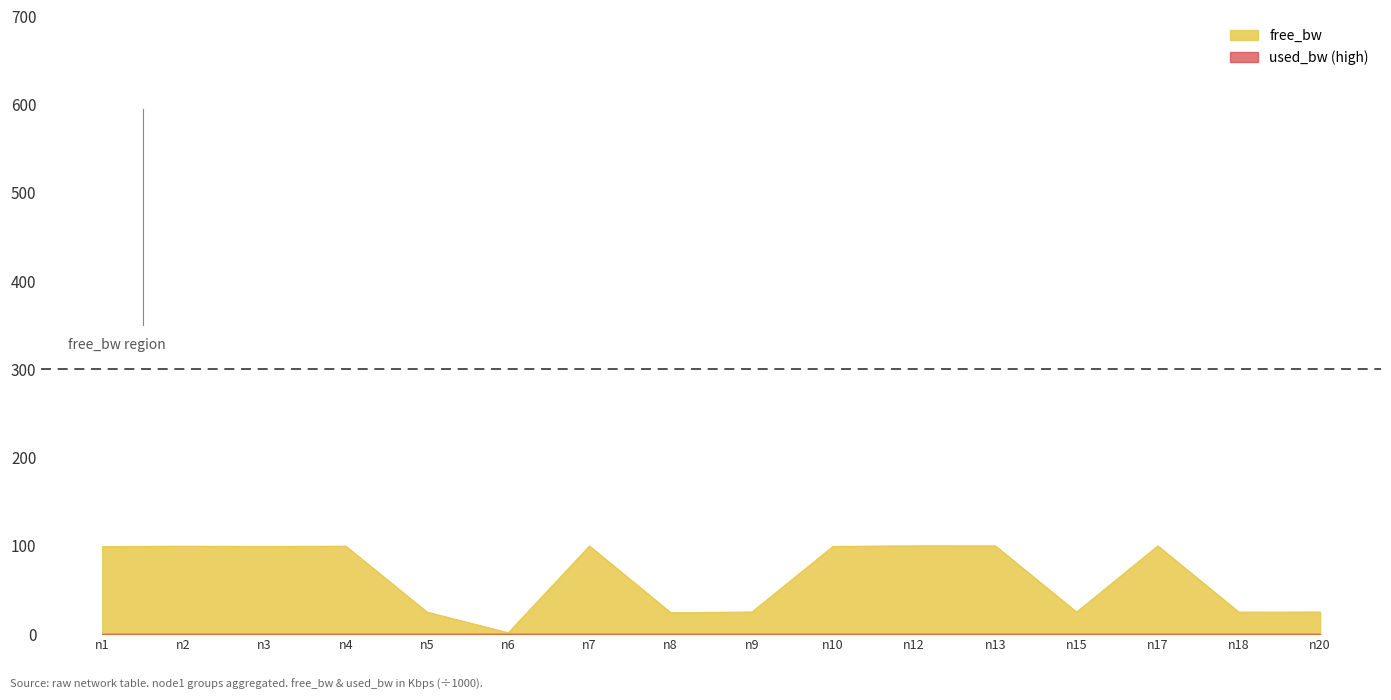

How many interior local peaks (higher than both neighbors) does the data have?

5